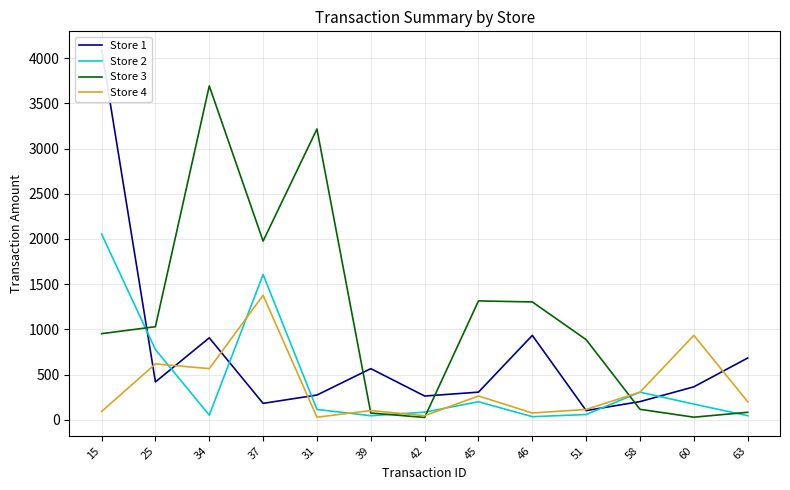

What is the total value across all series at 58?

929.9